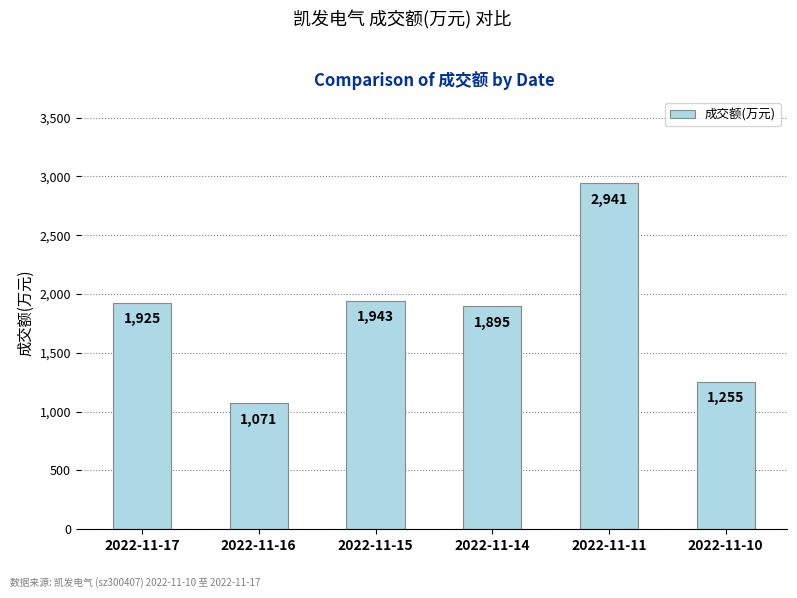

List the labels in order of value, largest first.

2022-11-11, 2022-11-15, 2022-11-17, 2022-11-14, 2022-11-10, 2022-11-16